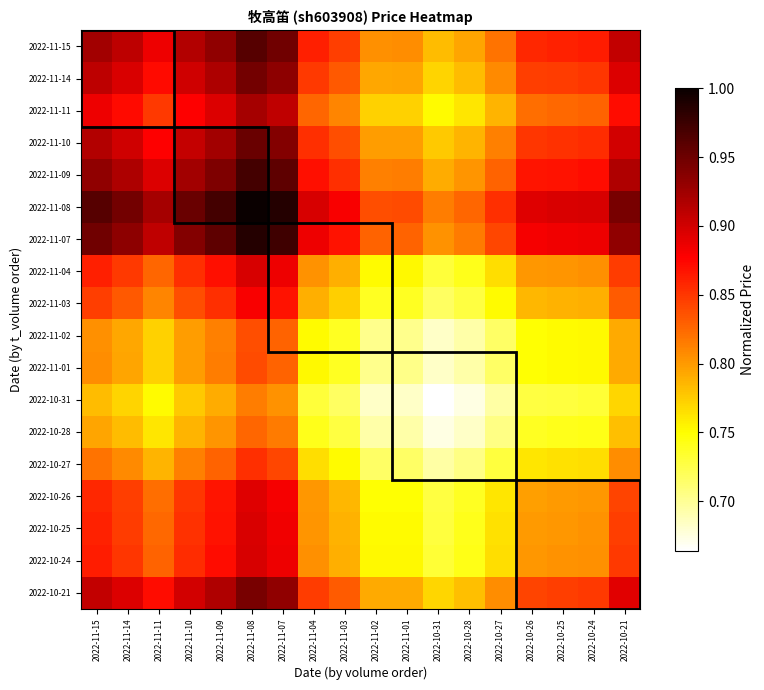

What is the total value across all series at 2022-11-09?

15.8